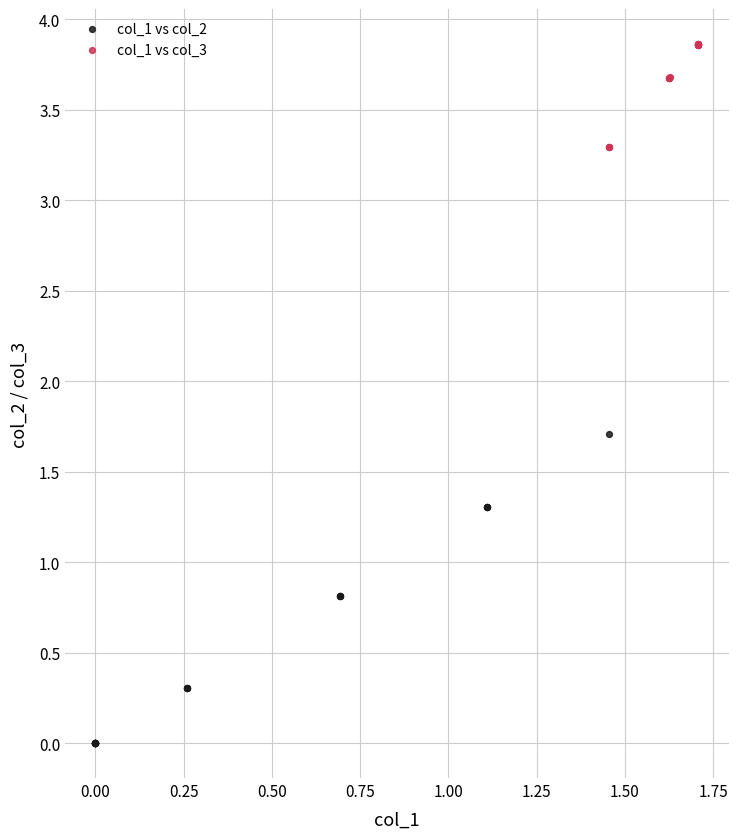

Which series reaches the maximum Y coordinate?

col_1 vs col_3